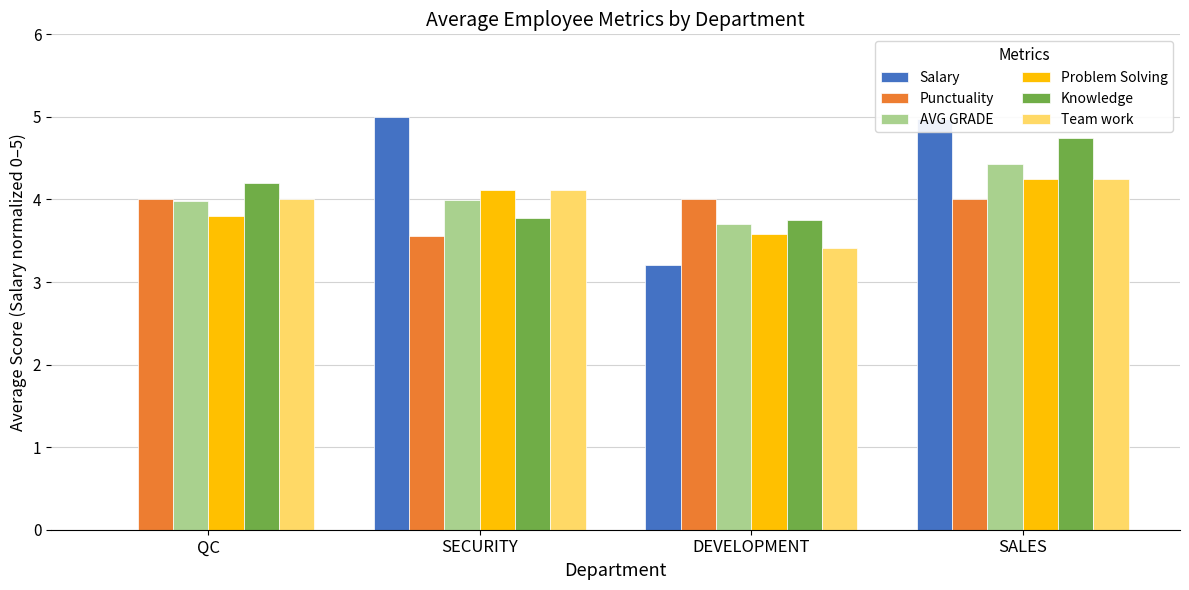

Is it true that Punctuality equals 3.6 at SECURITY?

True